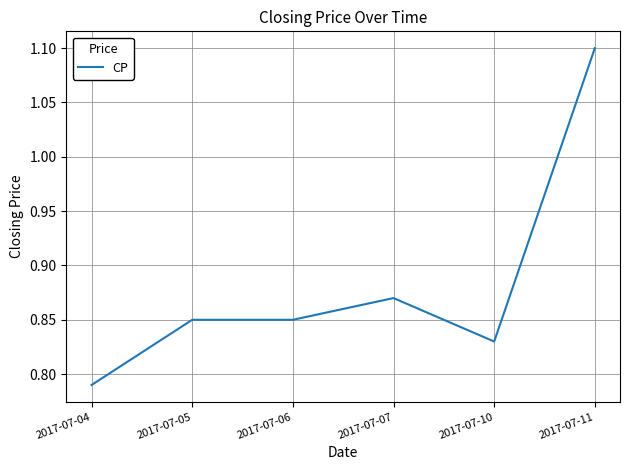

True or false: there are more than 0 points higher than both neighbors.

True